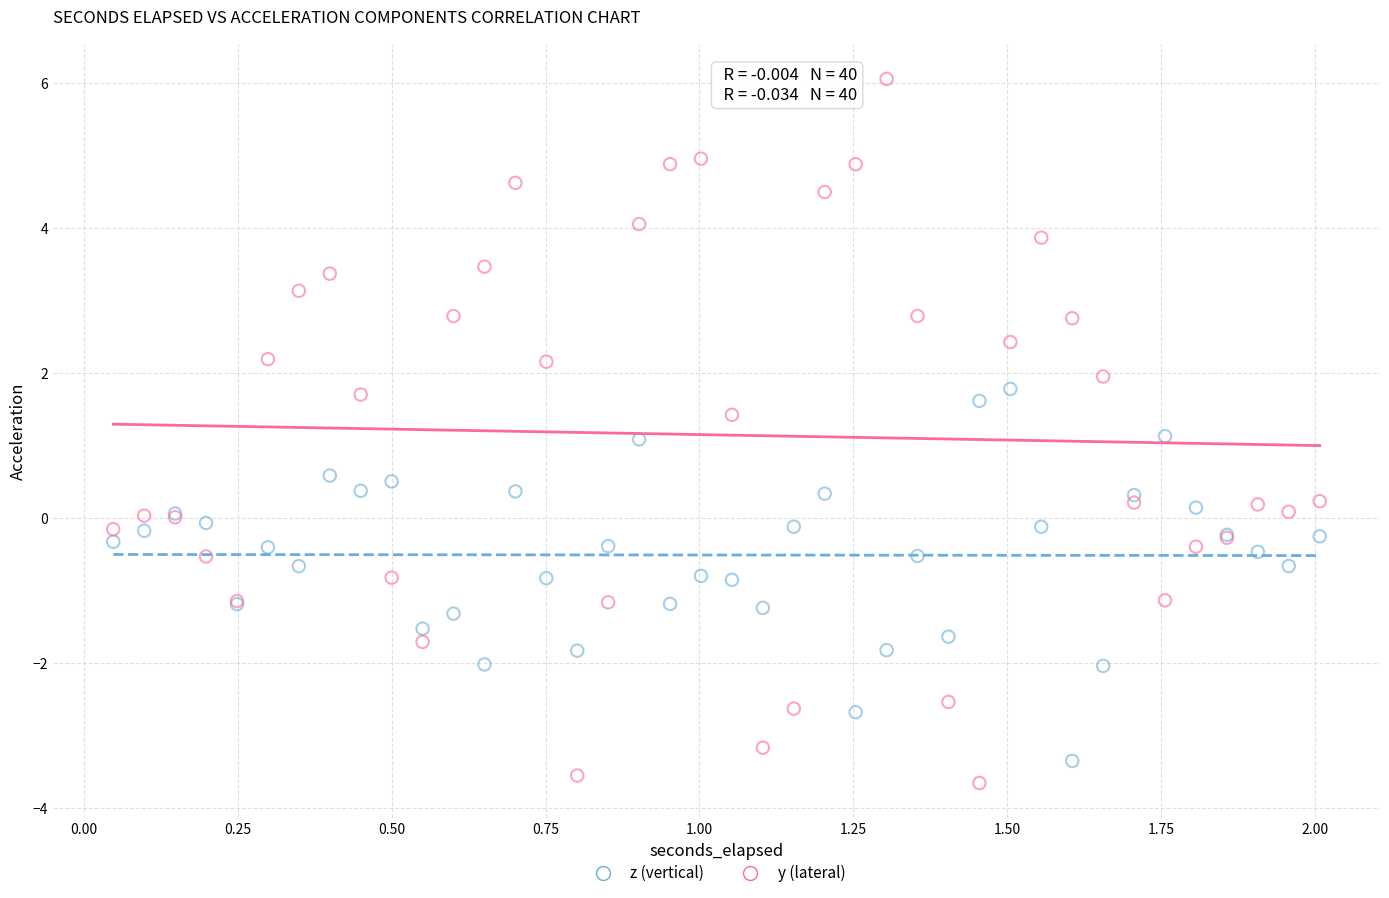

Which series has the largest Y range (max minus min)?

y (lateral)